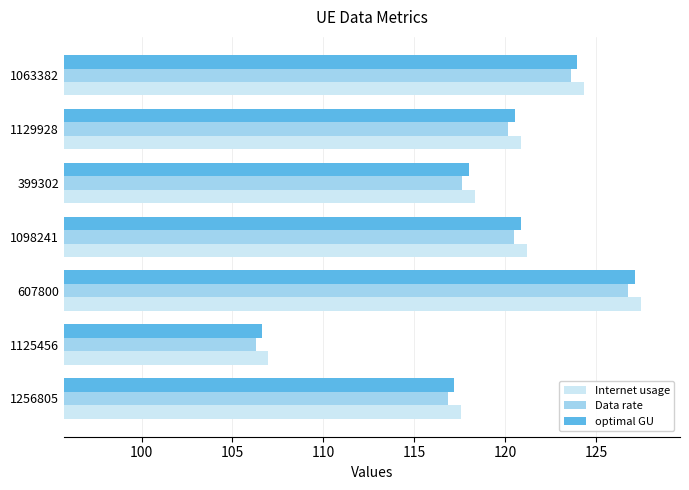

What is the average value of the Data rate series?

118.8